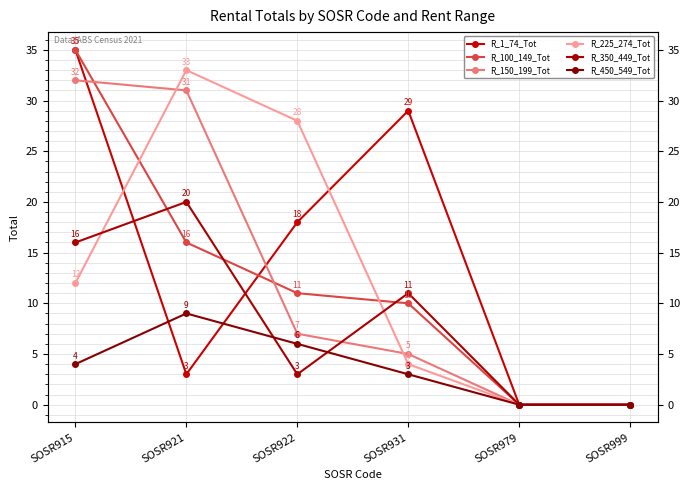

At which category does the chart reach its minimum across all series?

SOSR979